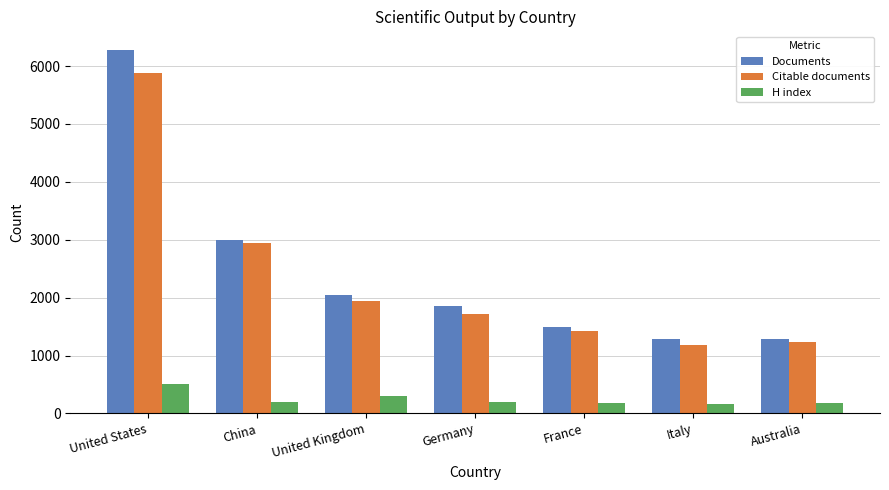

Which series has the widest spread of values?

Documents